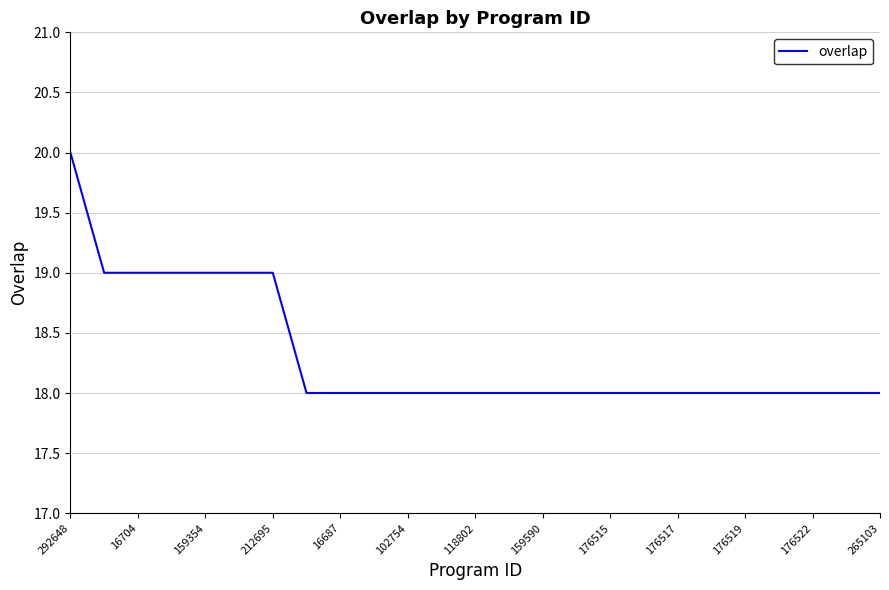

What is the greatest value displayed?

20